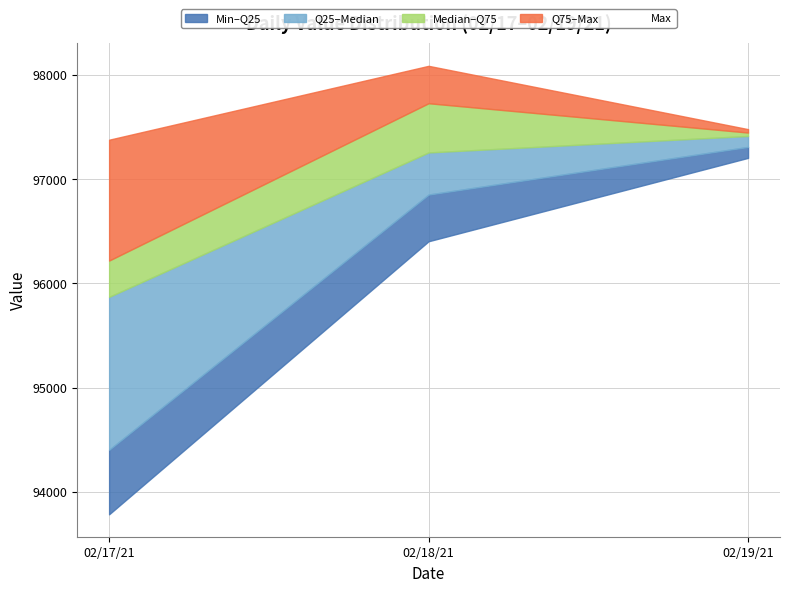

At which label does Q3 (median) first exceed 97196?

02/18/21